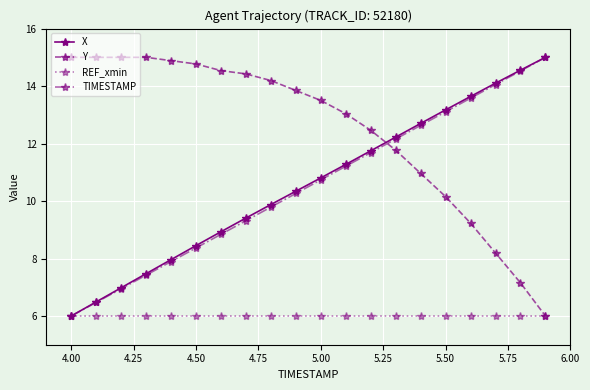

How many intersections are there between X and Y?

1